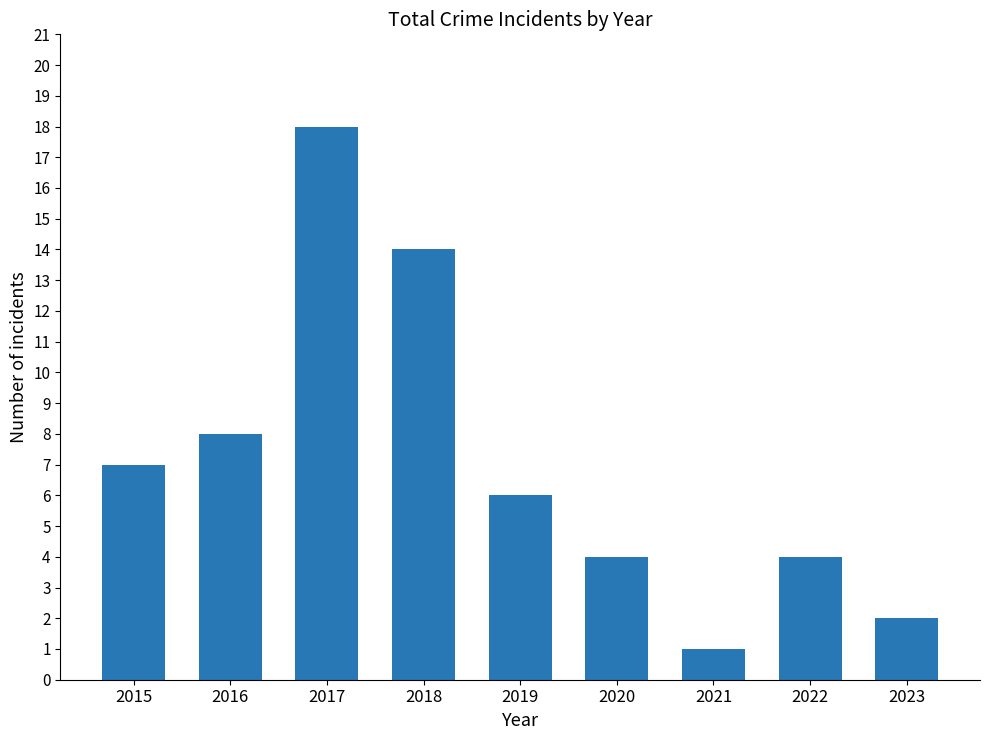

Reading right to left, what are all the values shown in this chart?

2	4	1	4	6	14	18	8	7